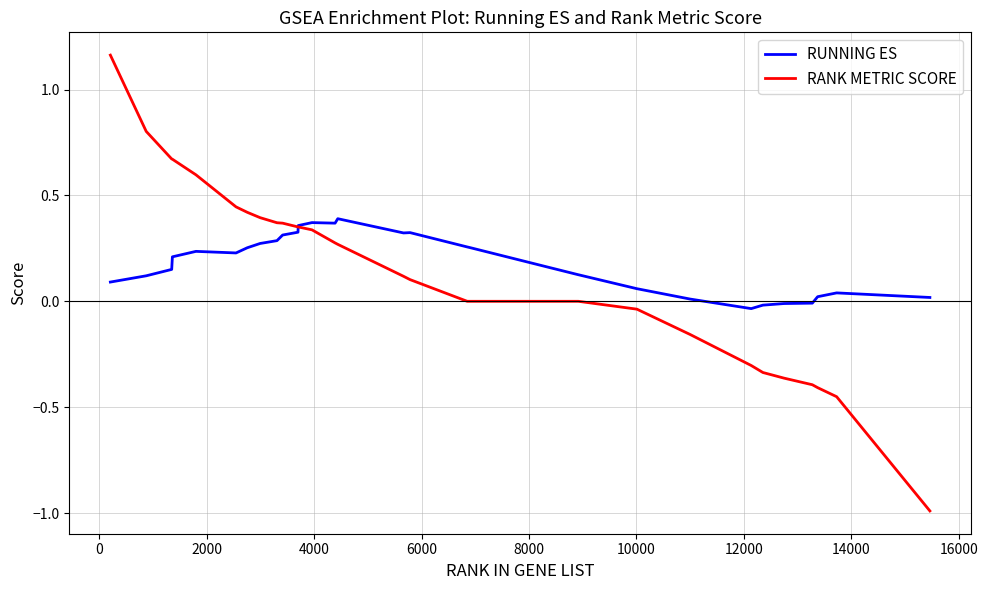

Rank the series by their maximum value, from highest to lowest.

RANK METRIC SCORE, RUNNING ES